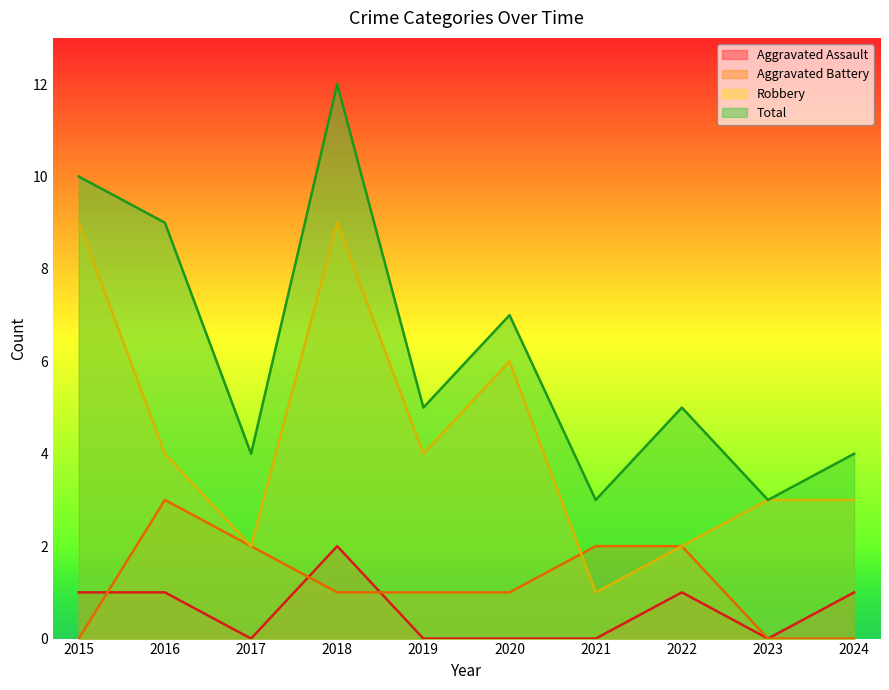

At which category does Aggravated Battery reach its first local peak?

2016